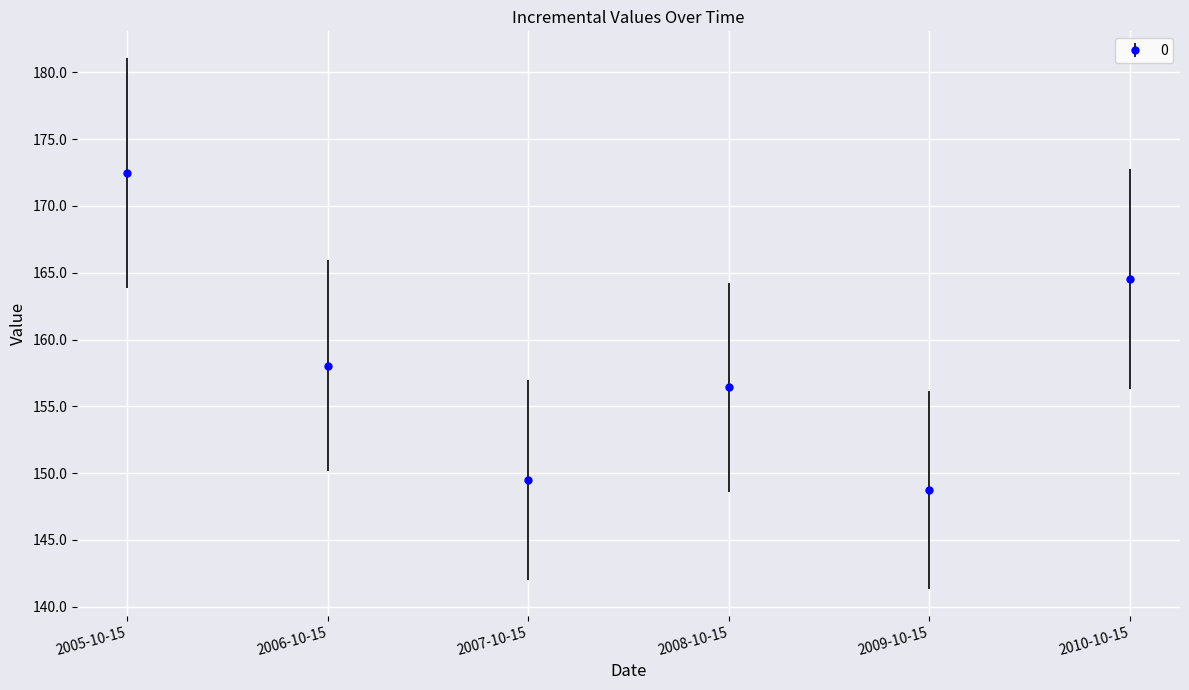

Where is the first local minimum?

2007-10-15